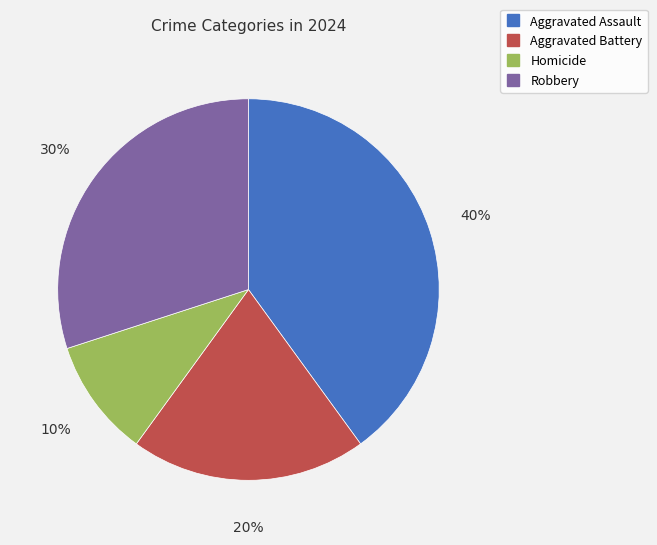

How many segments does this pie chart have?

4